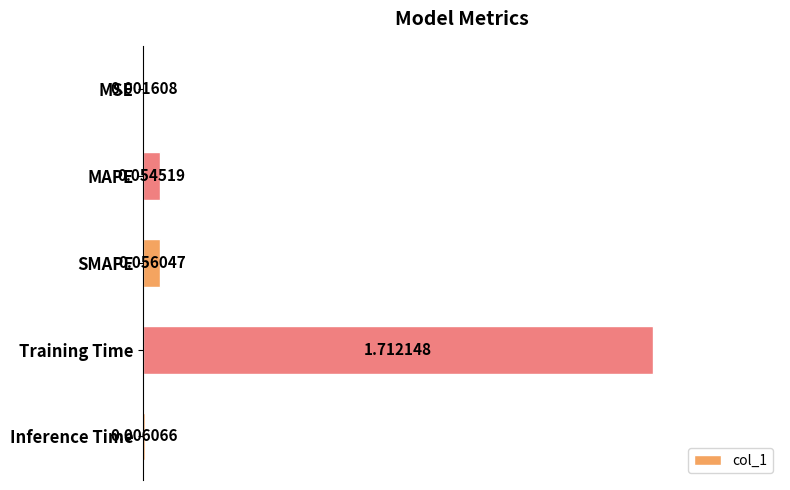

What is the sum of all values?

1.8